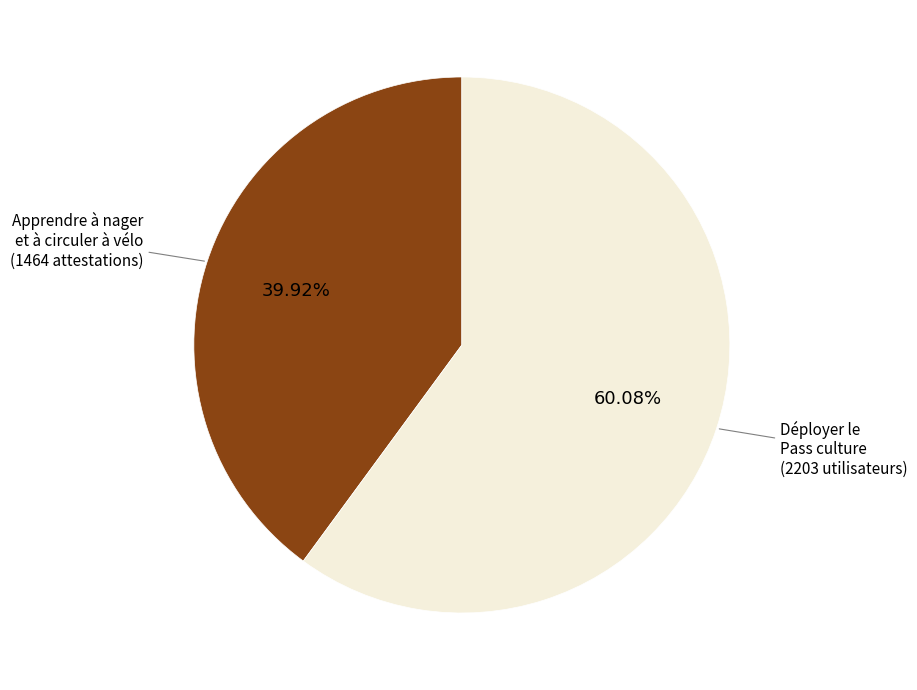

Approximately how many times larger is the value at Apprendre à nager et à circuler à vélo compared to Déployer le Pass culture?

0.7